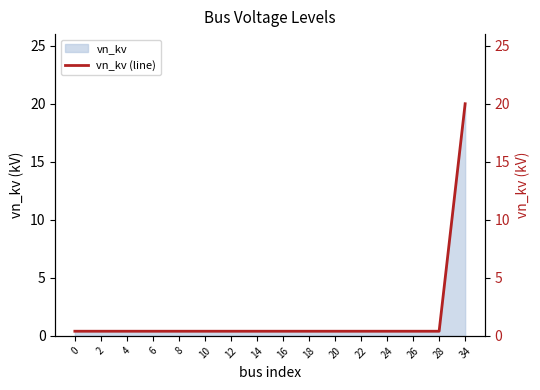

True or false: the data has more than 1 interior local peaks.

False